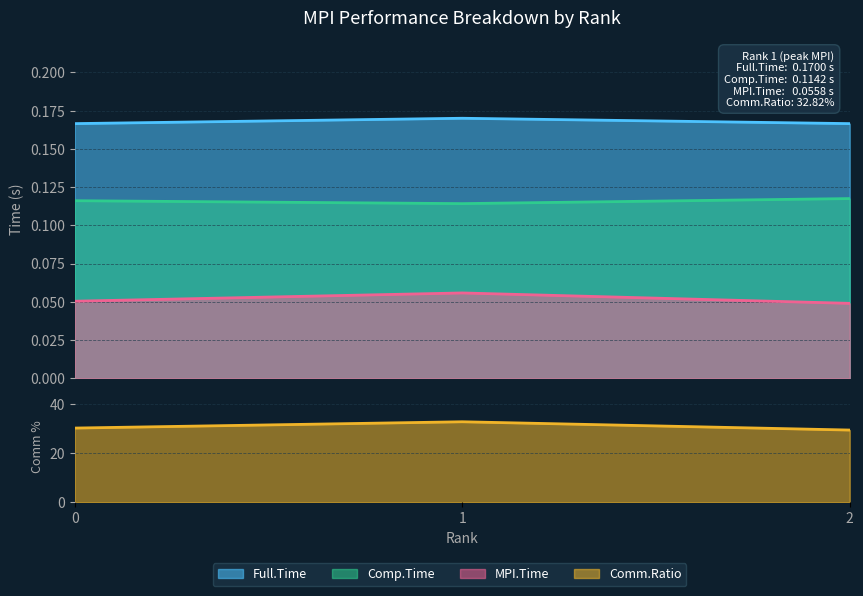

Which series has the widest spread of values?

Comm.Ratio